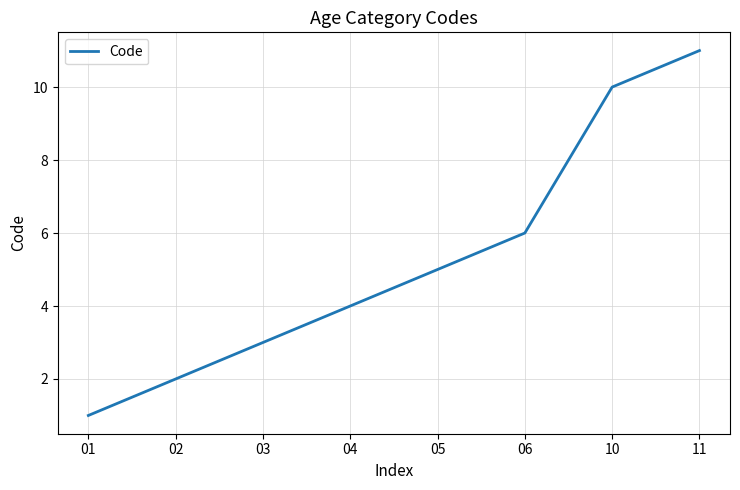

What is the difference between the maximum and second lowest values?

9